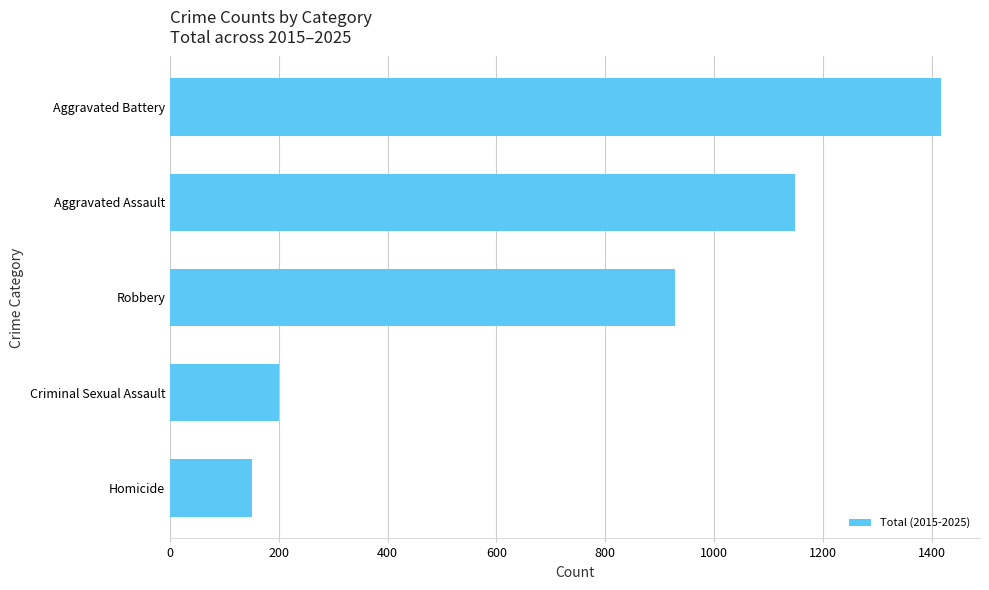

Which has a higher value, Aggravated Battery or Criminal Sexual Assault?

Aggravated Battery